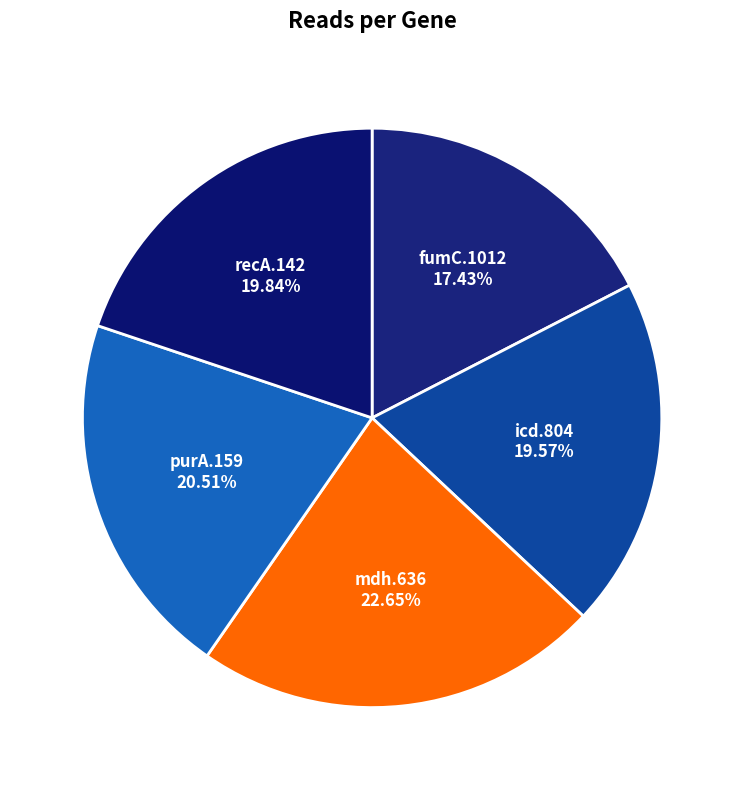

Do recA.142 and fumC.1012 together represent more than half of the pie?

No